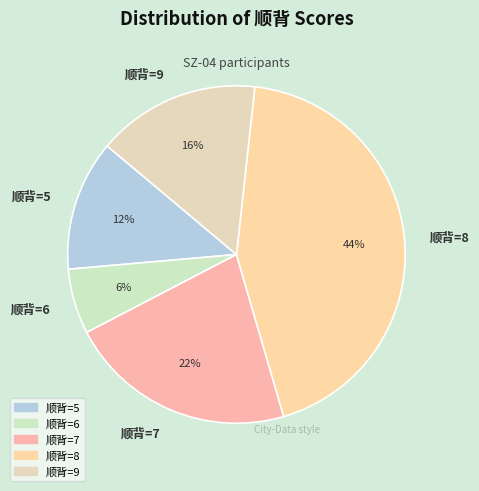

How many segments does this pie chart have?

5